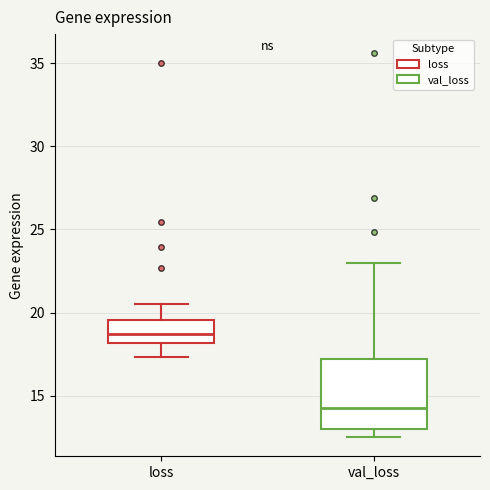

Reading left to right, read every box against the y-axis: the position of its median line, the range the box covers, and the ends of its whiskers. The values are not printed on the chart, so give them approximately, as read against the axis.

loss: median 18.5, box 18.0 to 19.5, whiskers 17.5 to 20.5
val_loss: median 14.5, box 13.0 to 17.0, whiskers 12.5 to 23.0